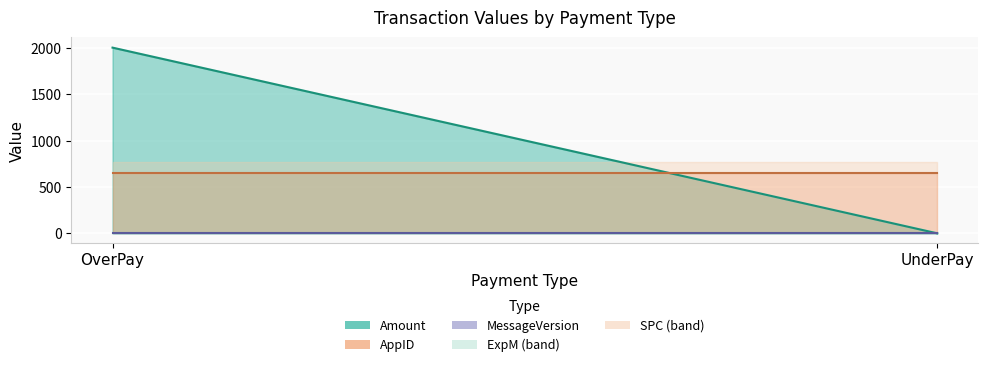

What is the value of the MessageVersion point at the 1st from the left?

3.0